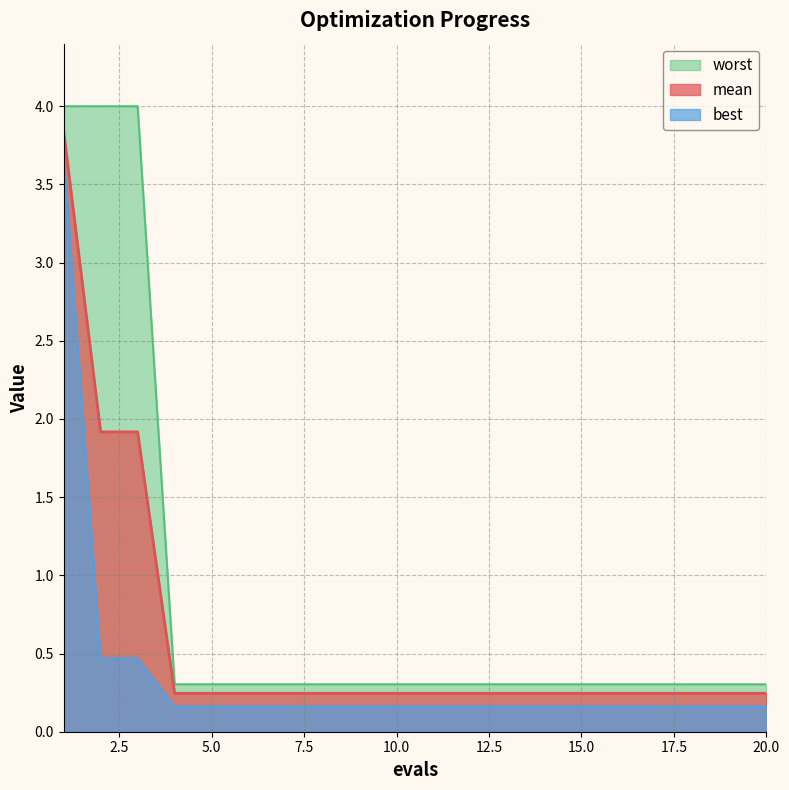

Between 11 and 9, which is larger?

11